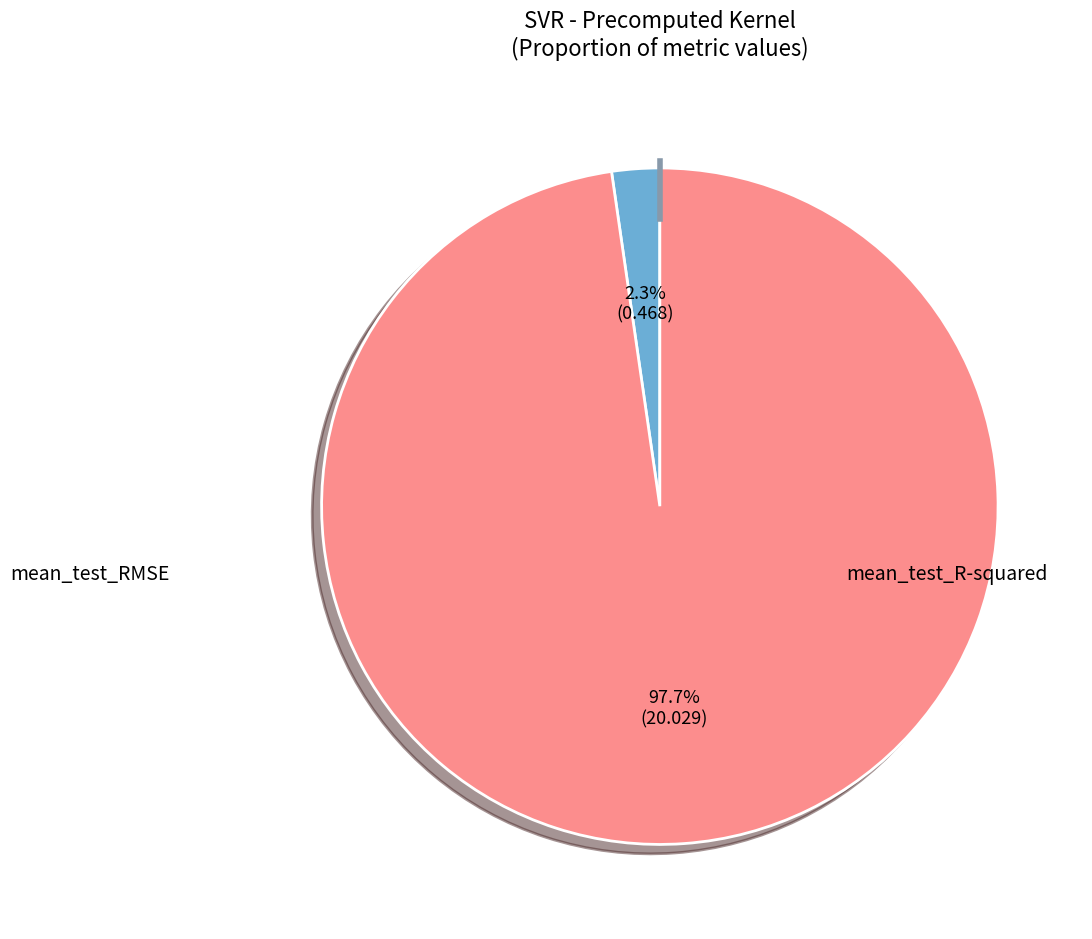

Which slice is the smallest?

mean_test_R-squared